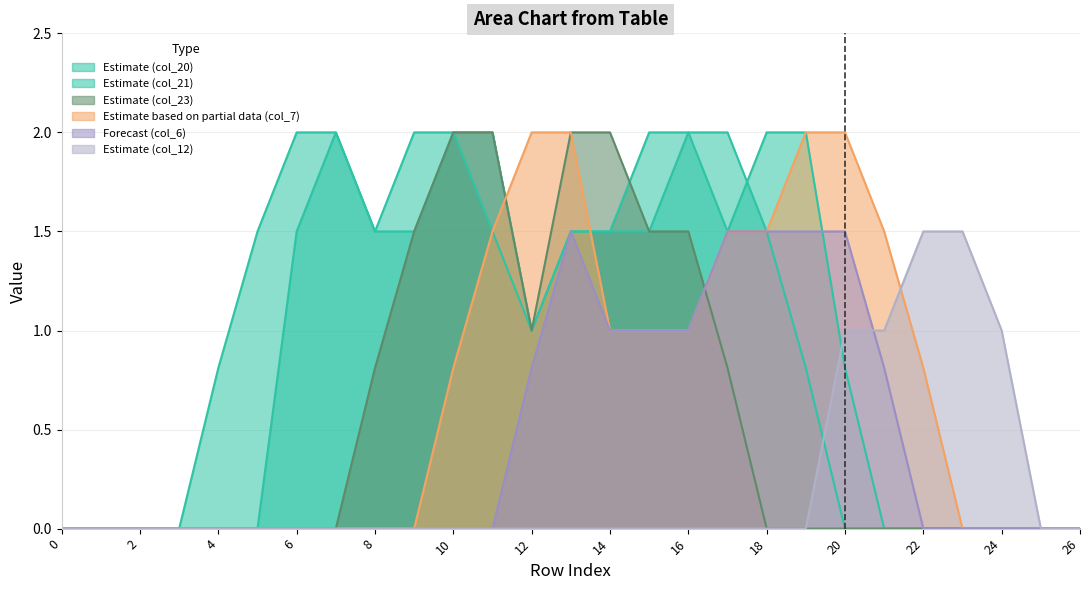

Reading left to right, list all the values displayed in this chart.

col_6: 0=0.0	1=0.0	2=0.0	3=0.0	4=0.0	5=0.0	6=0.0	7=0.0	8=0.0	9=0.0	10=0.0	11=0.0	12=0.8	13=1.5	14=1.0	15=1.0	16=1.0	17=1.5	18=1.5	19=1.5	20=1.5	21=0.8	22=0.0	23=0.0	24=0.0	25=0.0	26=0.0
col_7: 0=0.0	1=0.0	2=0.0	3=0.0	4=0.0	5=0.0	6=0.0	7=0.0	8=0.0	9=0.0	10=0.8	11=1.5	12=2.0	13=2.0	14=1.0	15=1.0	16=1.0	17=1.5	18=1.5	19=2.0	20=2.0	21=1.5	22=0.8	23=0.0	24=0.0	25=0.0	26=0.0
col_12: 0=0.0	1=0.0	2=0.0	3=0.0	4=0.0	5=0.0	6=0.0	7=0.0	8=0.0	9=0.0	10=0.0	11=0.0	12=0.0	13=0.0	14=0.0	15=0.0	16=0.0	17=0.0	18=0.0	19=0.0	20=1.0	21=1.0	22=1.5	23=1.5	24=1.0	25=0.0	26=0.0
col_20: 0=0.0	1=0.0	2=0.0	3=0.0	4=0.8	5=1.5	6=2.0	7=2.0	8=1.5	9=2.0	10=2.0	11=1.5	12=1.0	13=1.5	14=1.5	15=2.0	16=2.0	17=1.5	18=2.0	19=2.0	20=0.8	21=0.0	22=0.0	23=0.0	24=0.0	25=0.0	26=0.0
col_21: 0=0.0	1=0.0	2=0.0	3=0.0	4=0.0	5=0.0	6=1.5	7=2.0	8=1.5	9=1.5	10=2.0	11=2.0	12=1.0	13=1.5	14=1.5	15=1.5	16=2.0	17=2.0	18=1.5	19=0.8	20=0.0	21=0.0	22=0.0	23=0.0	24=0.0	25=0.0	26=0.0
col_23: 0=0.0	1=0.0	2=0.0	3=0.0	4=0.0	5=0.0	6=0.0	7=0.0	8=0.8	9=1.5	10=2.0	11=2.0	12=1.0	13=2.0	14=2.0	15=1.5	16=1.5	17=0.8	18=0.0	19=0.0	20=0.0	21=0.0	22=0.0	23=0.0	24=0.0	25=0.0	26=0.0